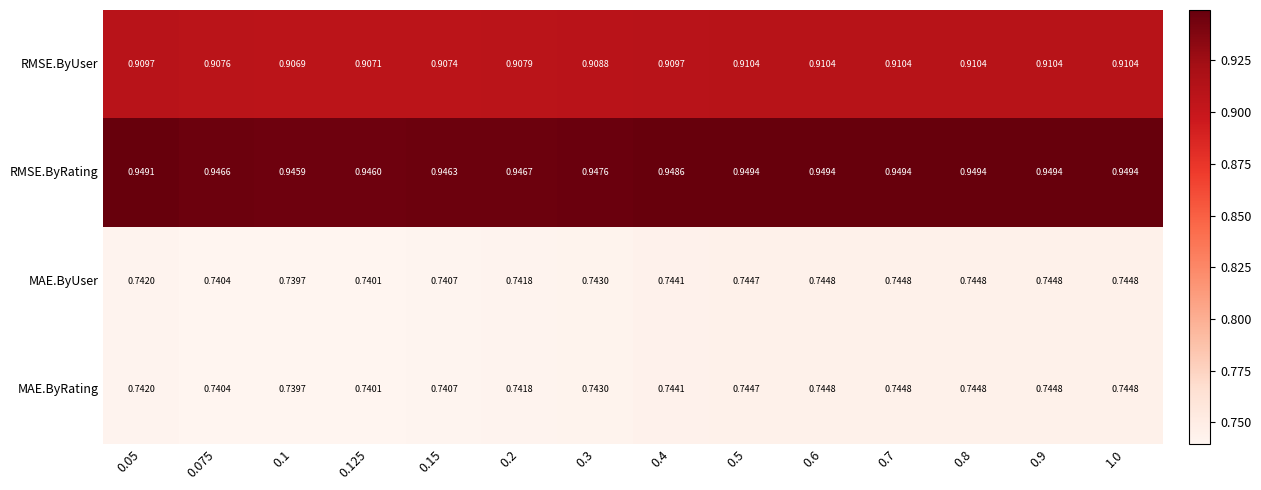

Which series has the largest total across all categories?

RMSE.ByRating